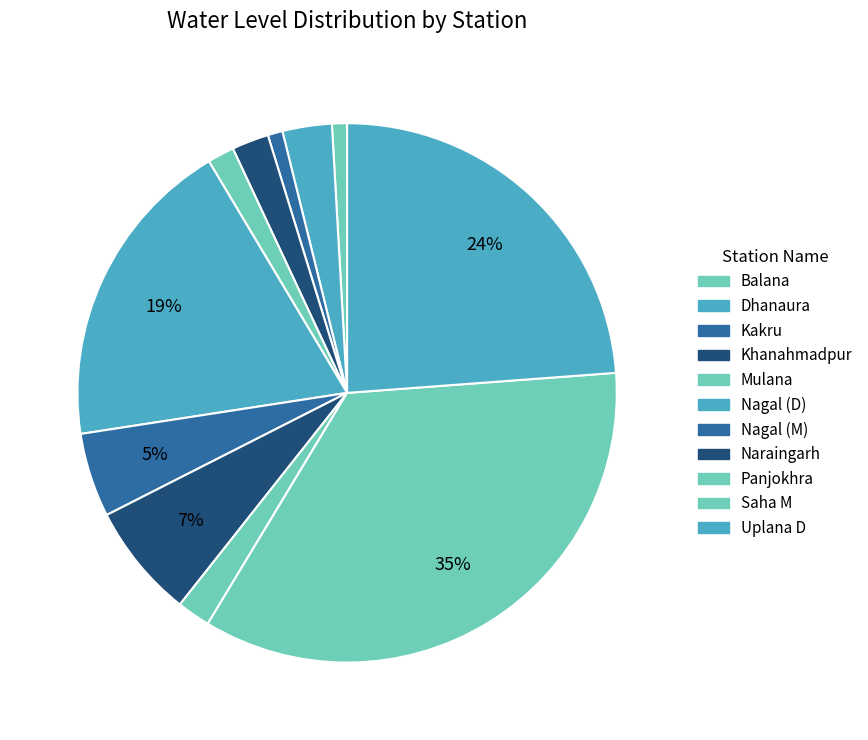

What is the change in value from Naraingarh to Uplana D?

+29.7